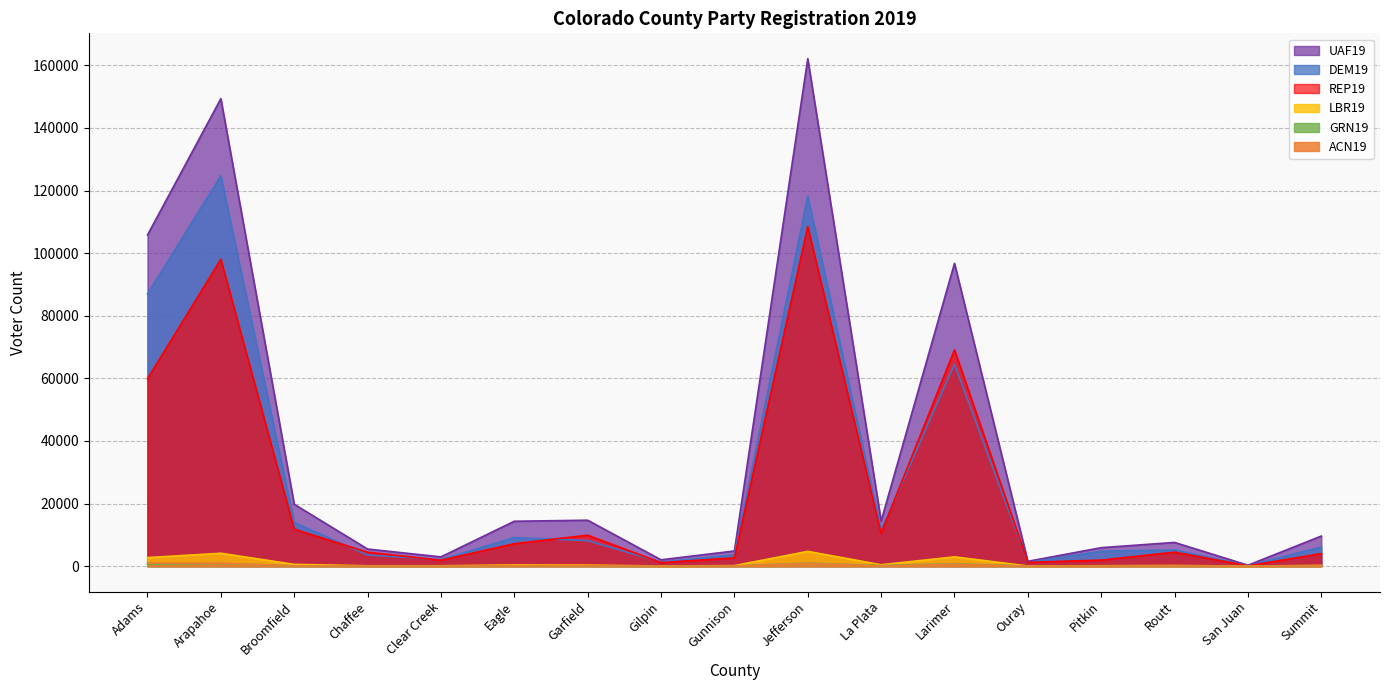

The UAF19 series shows 5899 at Pitkin. True or false?

True